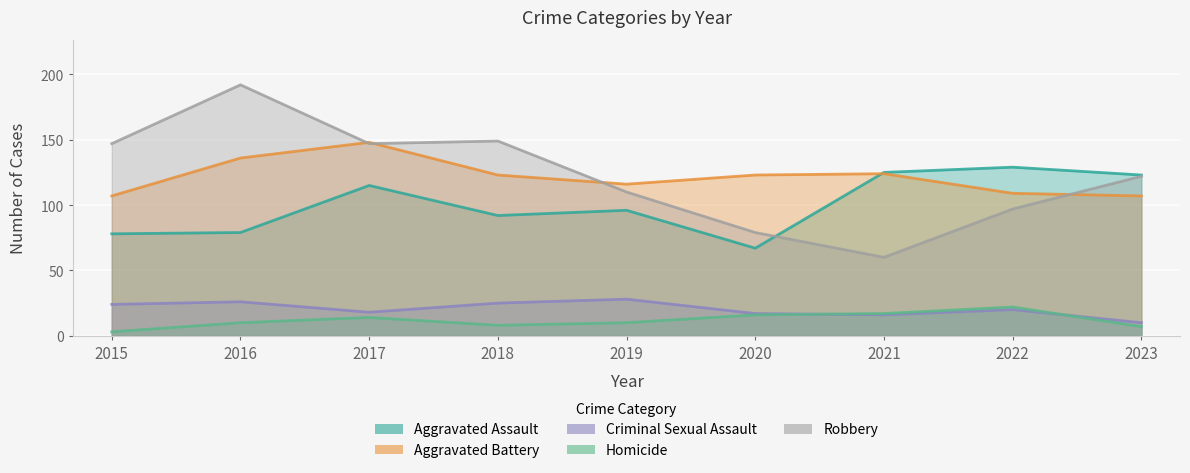

Does the chart display data point markers on the line(s)?

No